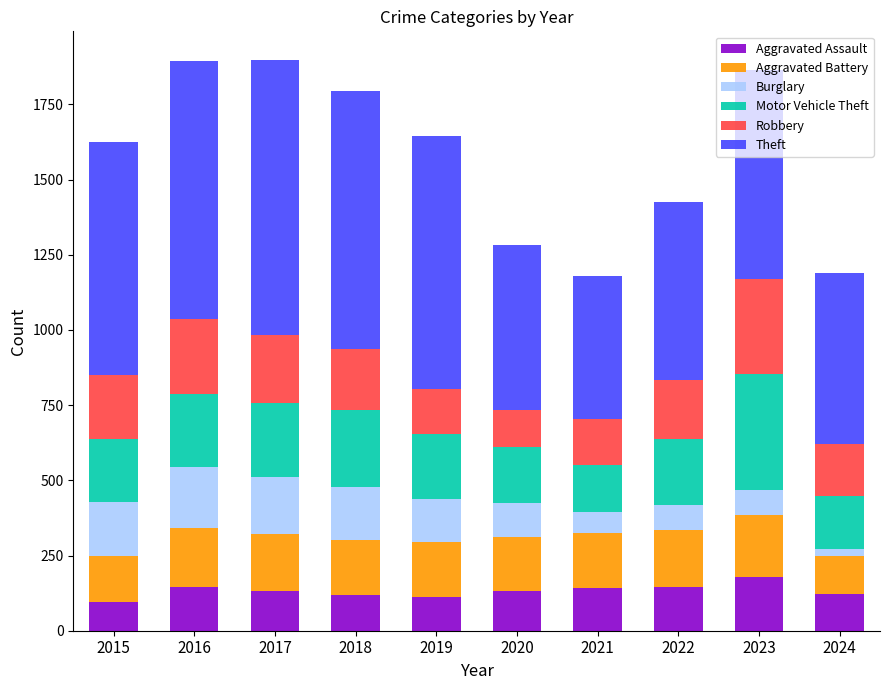

The value of Aggravated Assault at 2024 is 123. True or false?

True